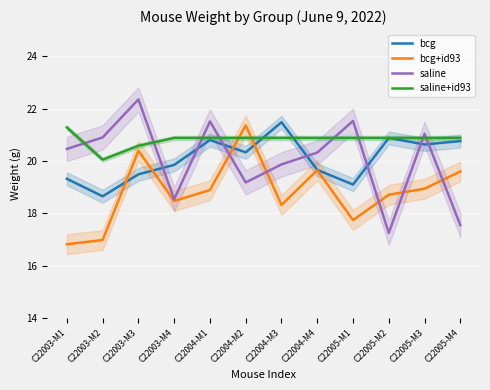

List the series in order of their peak value, lowest first.

saline+id93, bcg+id93, bcg, saline